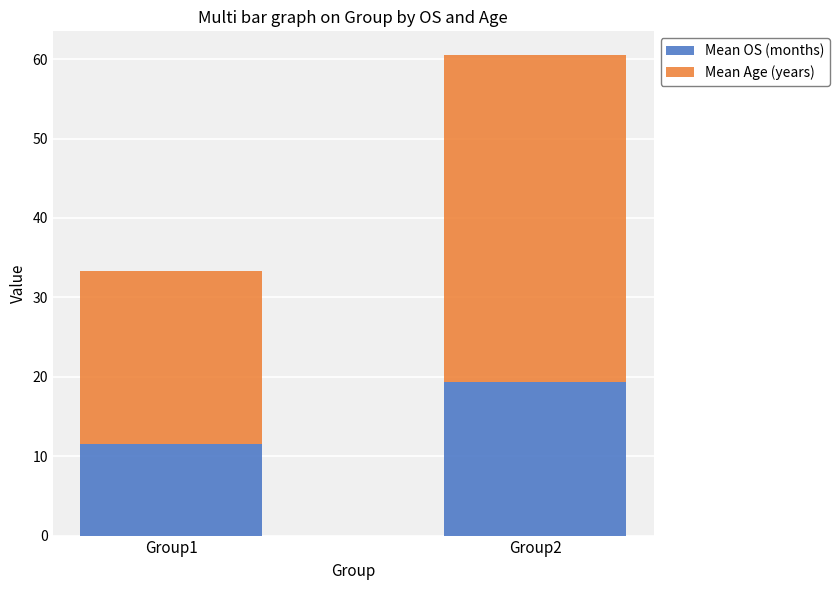

What is the lowest value of the Mean OS (months) series?

11.6